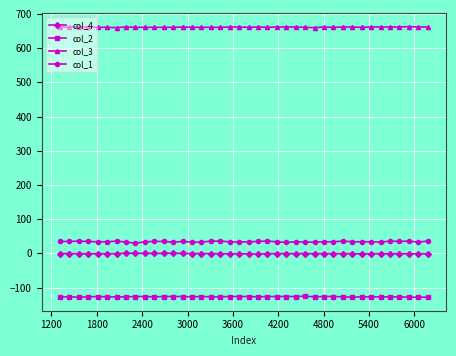

What is the smallest value displayed?

-128.0